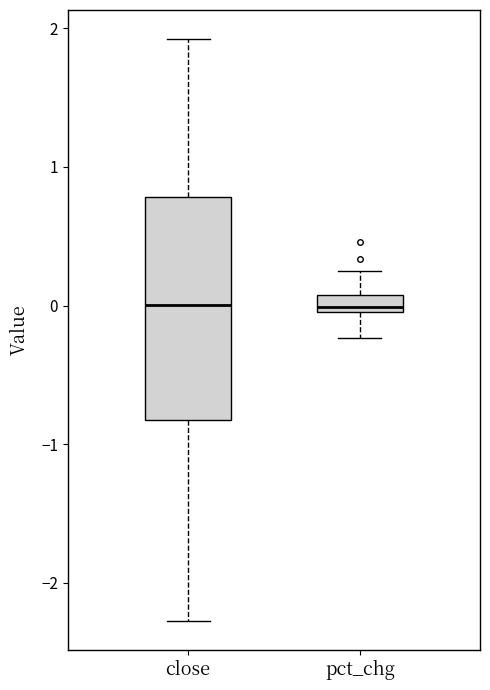

Where is the upper edge of the box for pct_chg on the y-axis? The values are not printed on the chart, so give them approximately, as read against the axis.

0.1